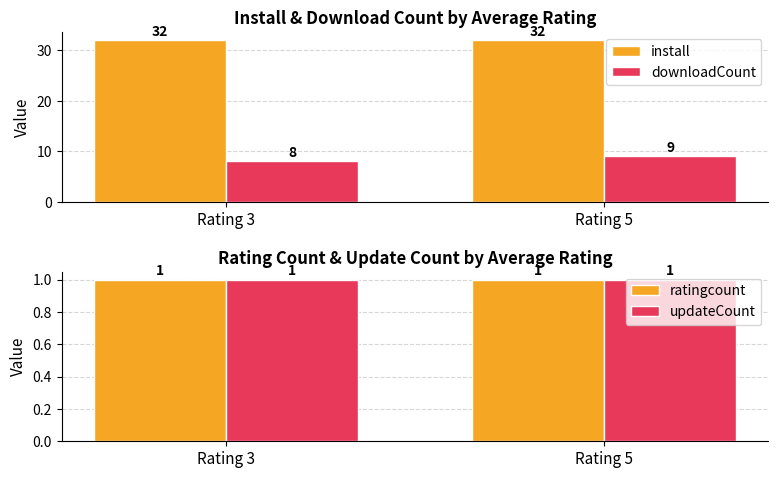

At how many categories does at least one series exceed 29?

2